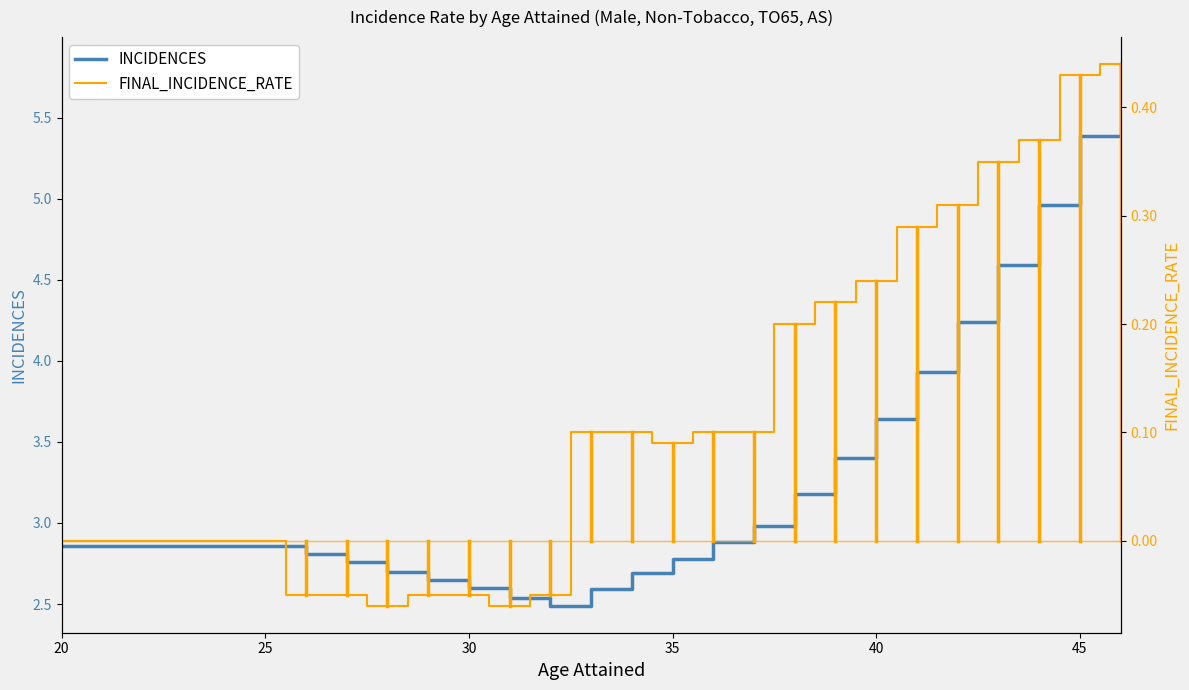

The INCIDENCES series shows 5.7 at 19. True or false?

False